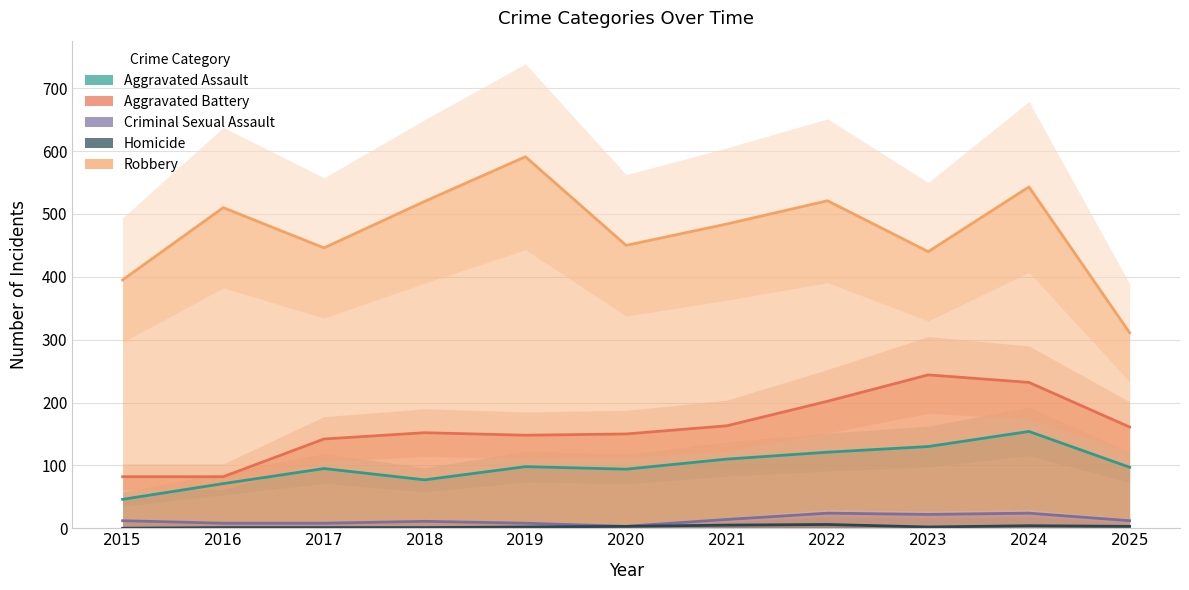

Which category has the lowest value in the Homicide series?

2015